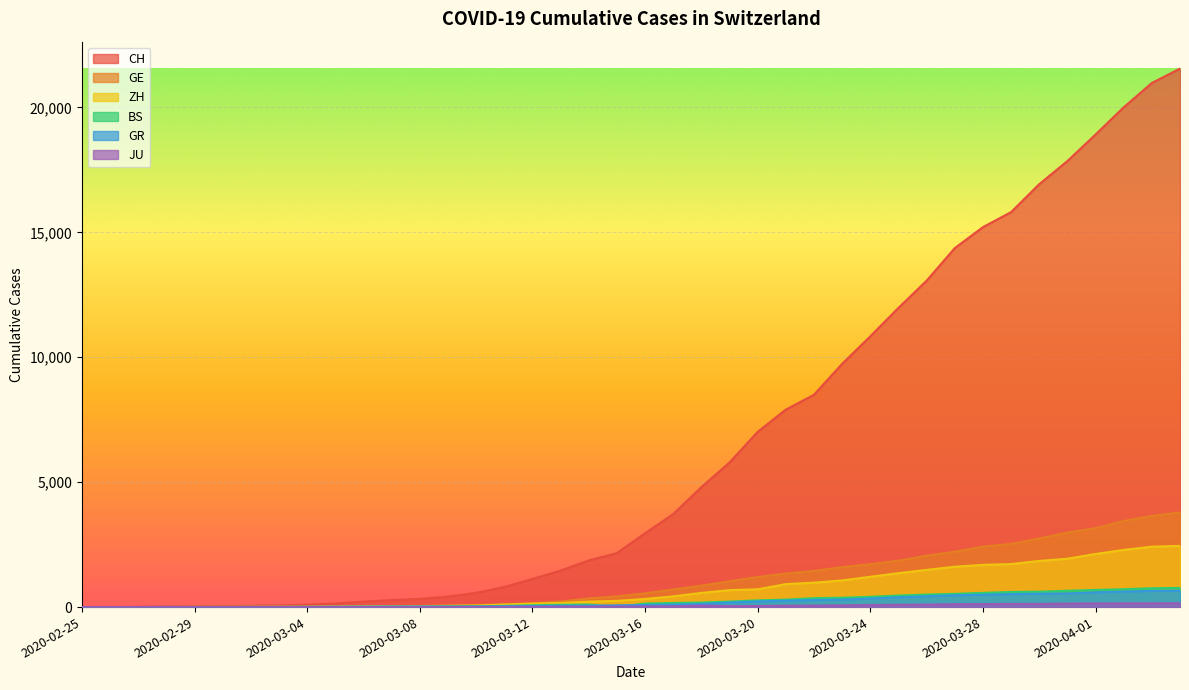

What is the label of the 20th point from the left?

2020-03-15